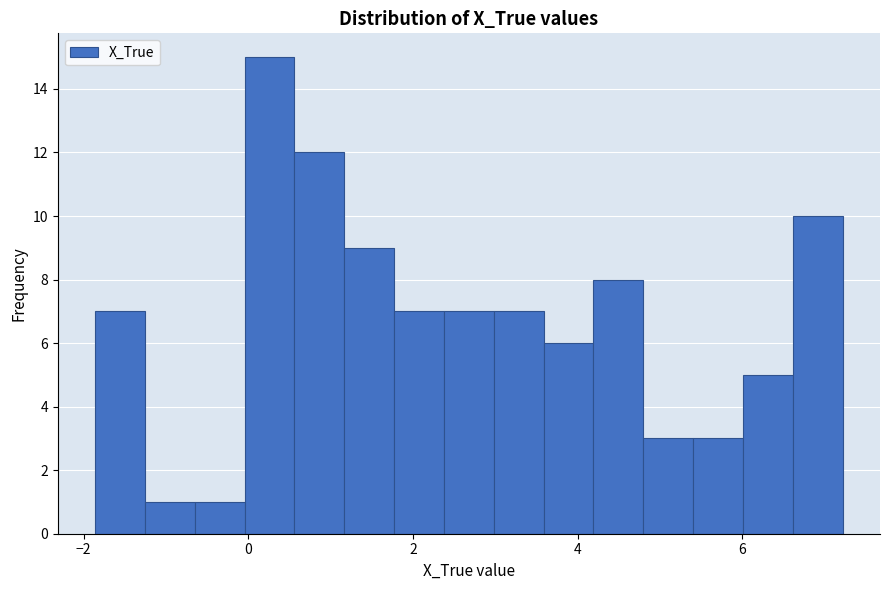

Around what value on the x-axis is the tallest bar? Give the approximate position of its centre, as read against the axis.

0.2